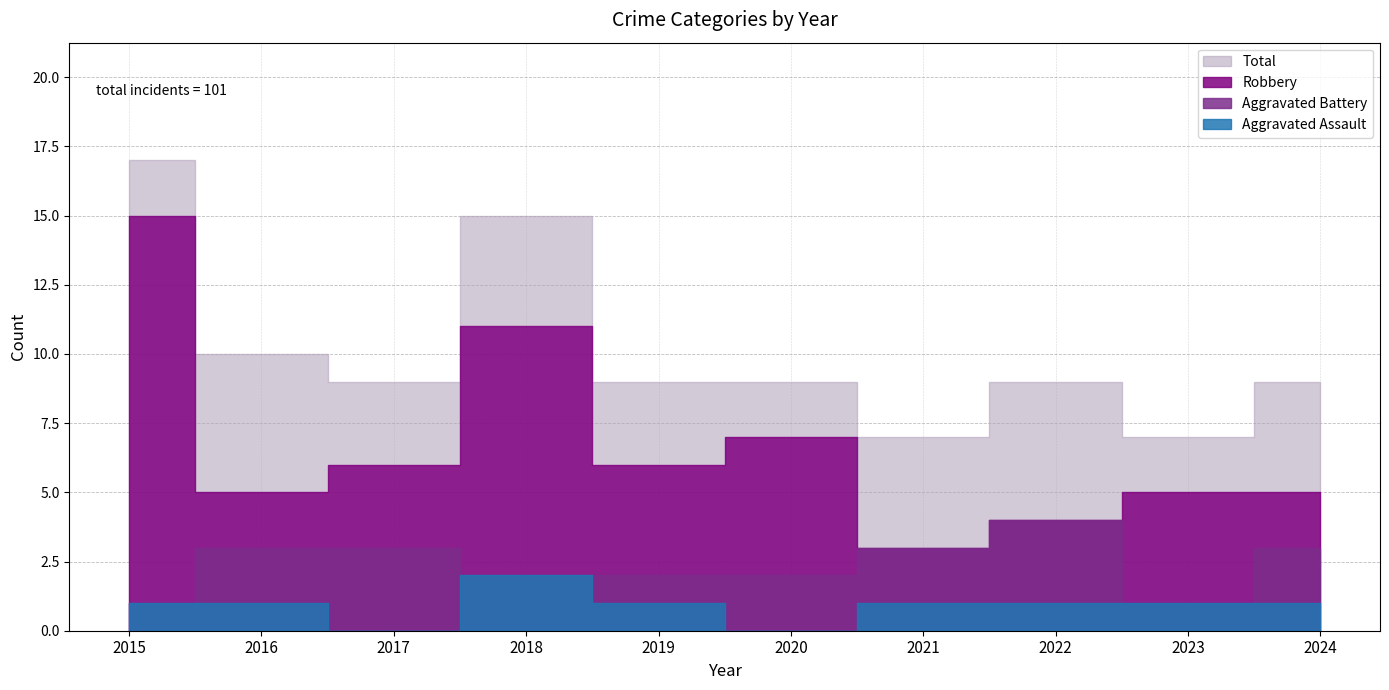

Does the chart have visible grid lines?

Yes